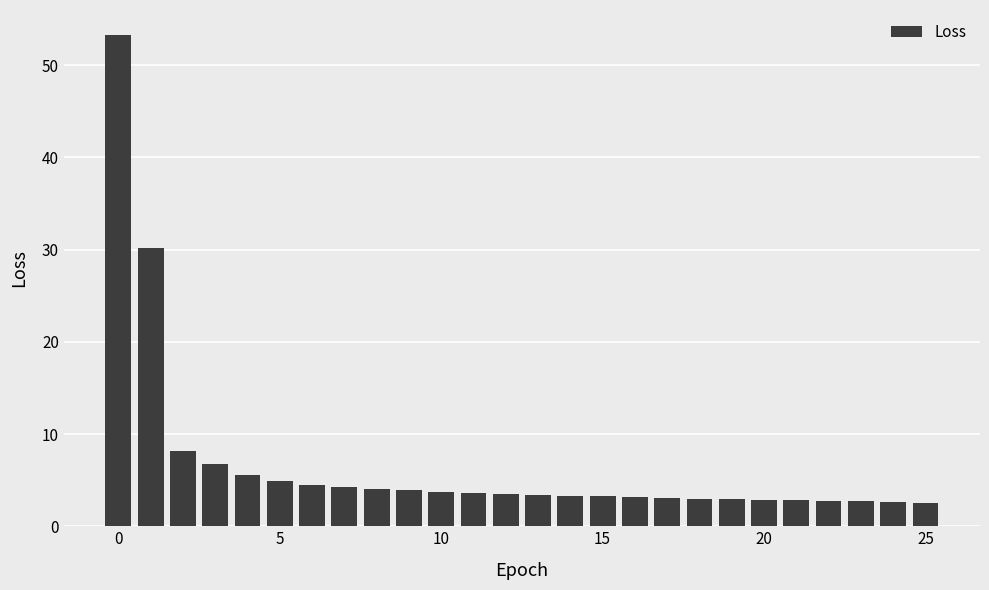

How many data points does each series have?

26